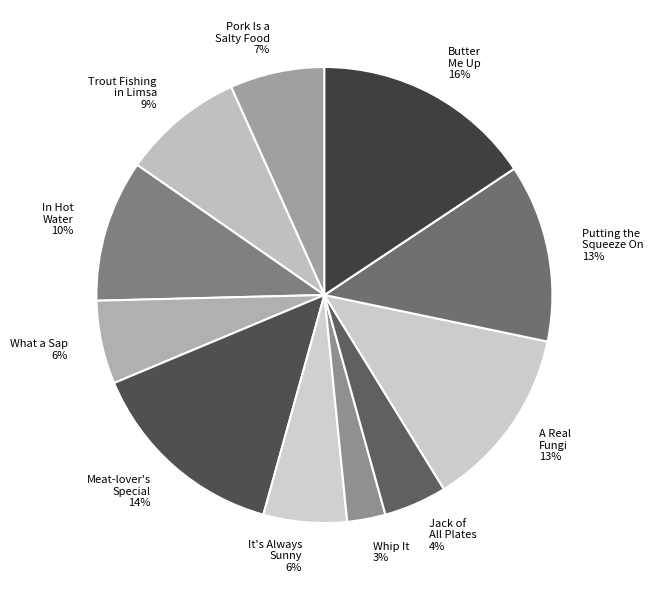

To the nearest percent, what is the average slice percentage?

9%